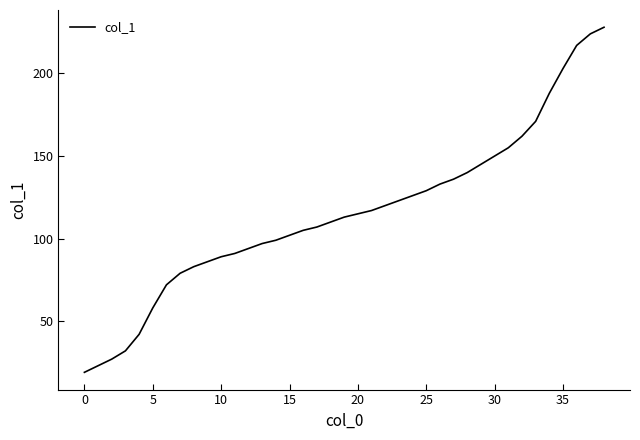

What is the maximum value shown in the chart?

228